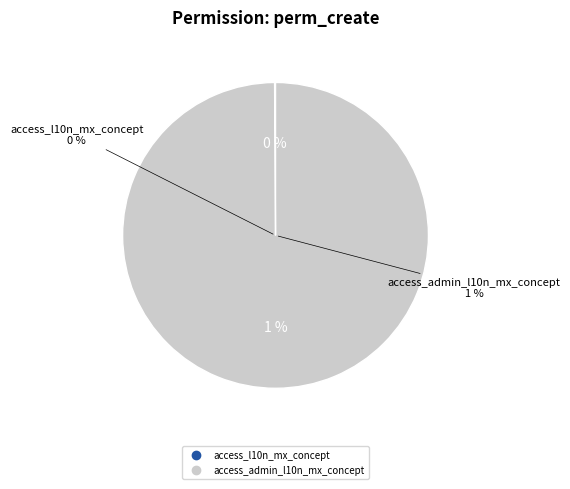

Rank the categories by value from lowest to highest.

access_l10n_mx_concept, access_admin_l10n_mx_concept